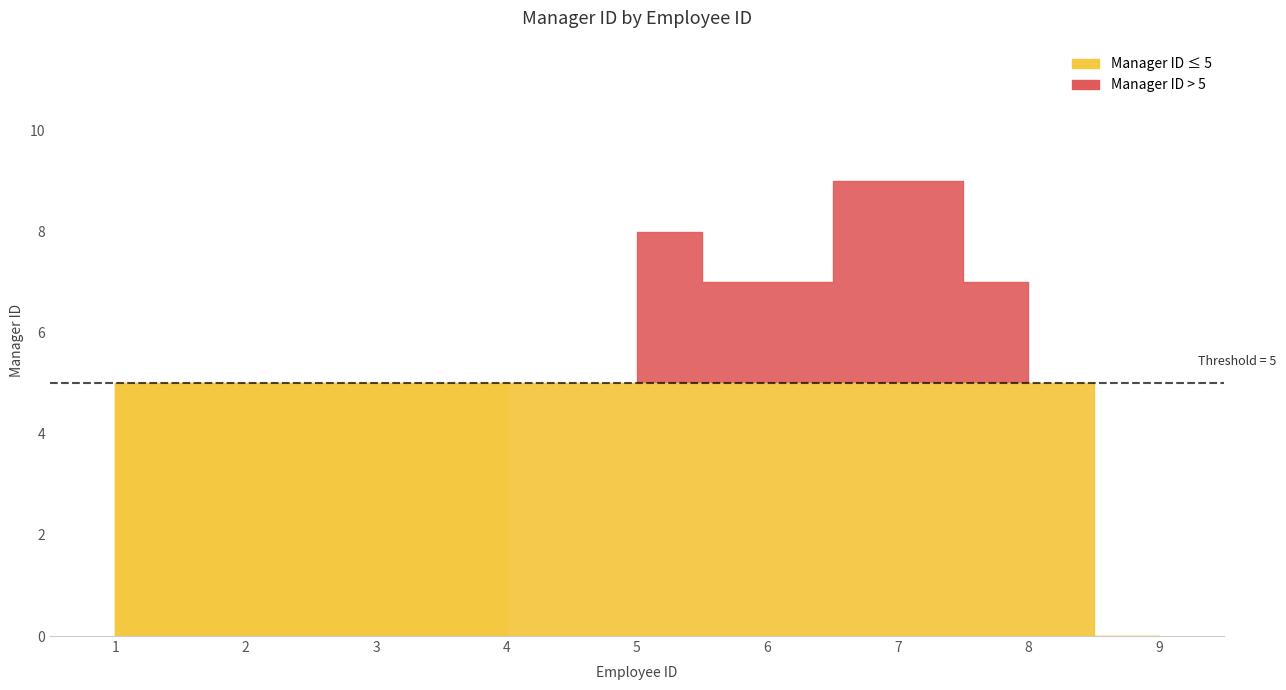

The value at 6 is 2. True or false?

False